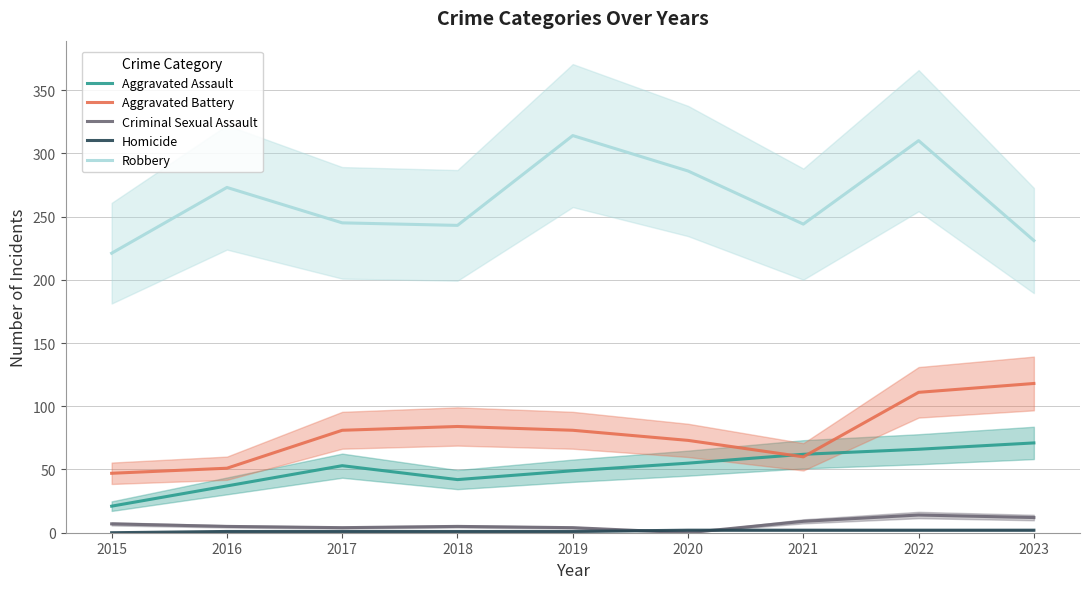

Is the value of Aggravated Assault at 2019 greater than the value of Criminal Sexual Assault at 2017?

Yes